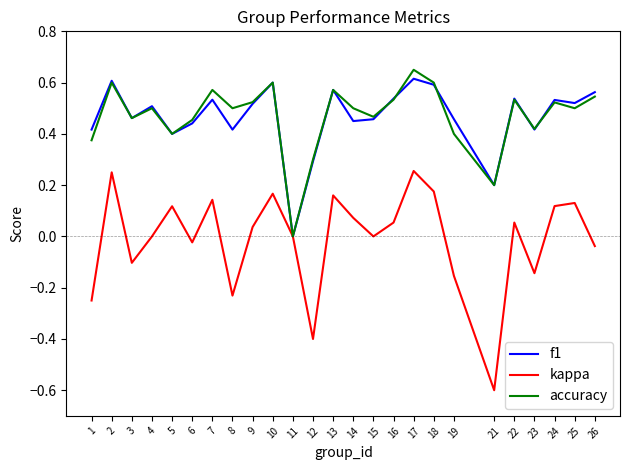

How many interior local peaks does the f1 series have?

8